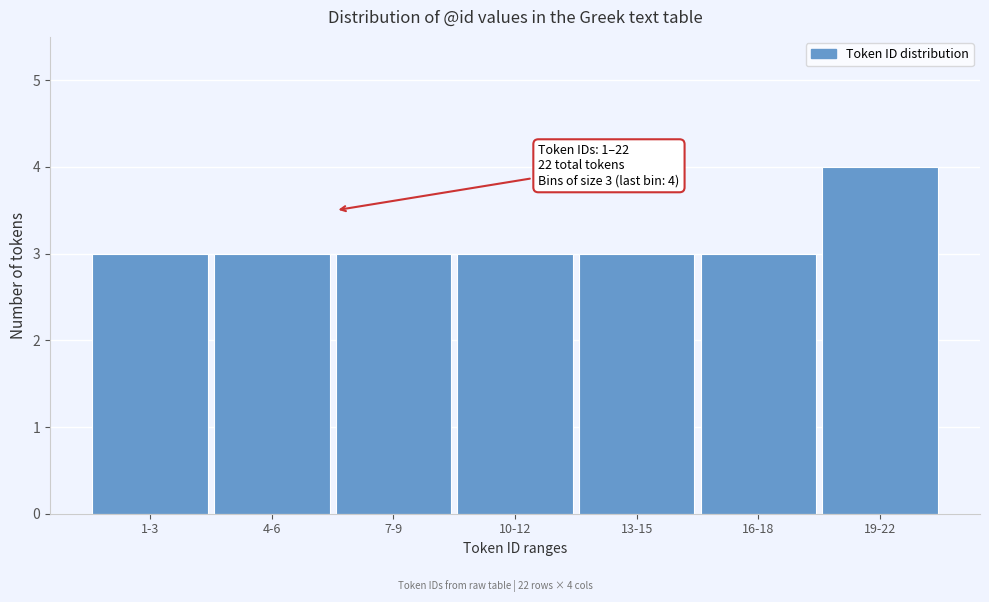

Reading left to right, transcribe all the data shown in this chart.

3	3	3	3	3	3	4